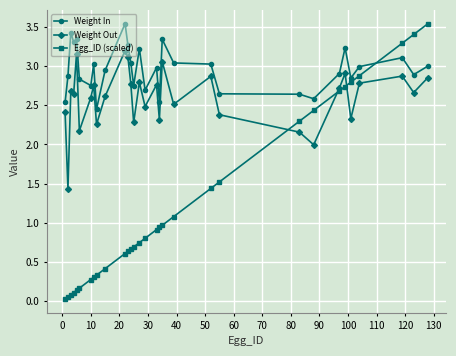

How many series are shown in this chart?

3